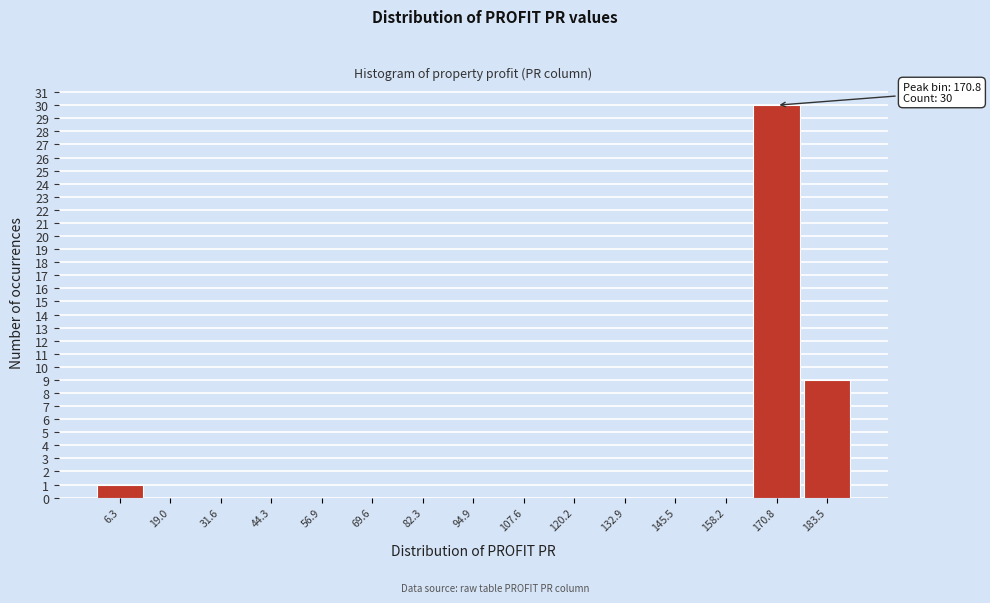

Over which range of the x-axis is the bar tallest?

164 to 178